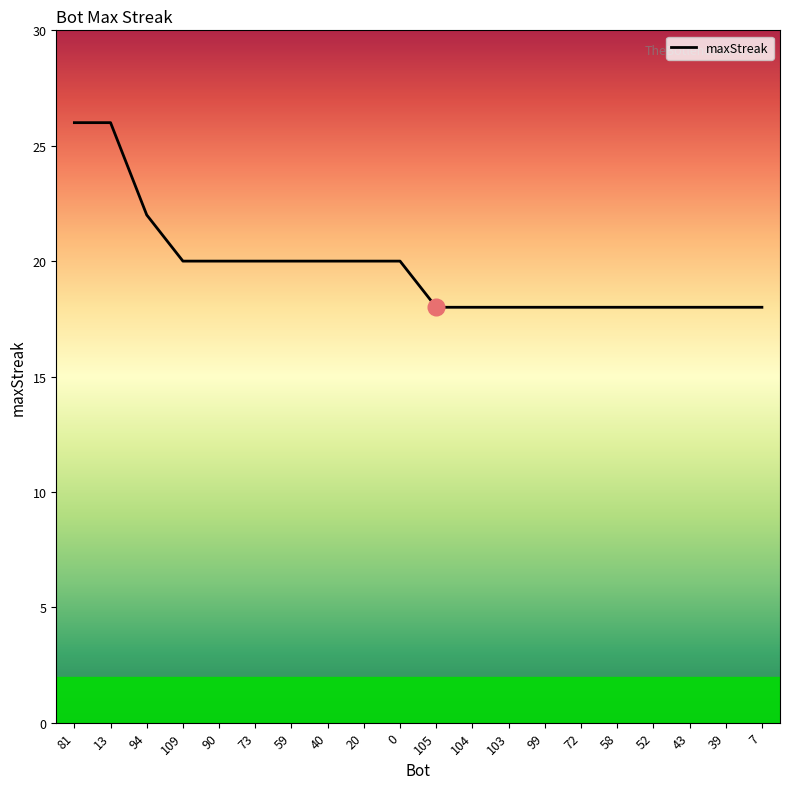

Reading left to right, list all the values displayed in this chart.

81=26	13=26	94=22	109=20	90=20	73=20	59=20	40=20	20=20	0=20	105=18	104=18	103=18	99=18	72=18	58=18	52=18	43=18	39=18	7=18